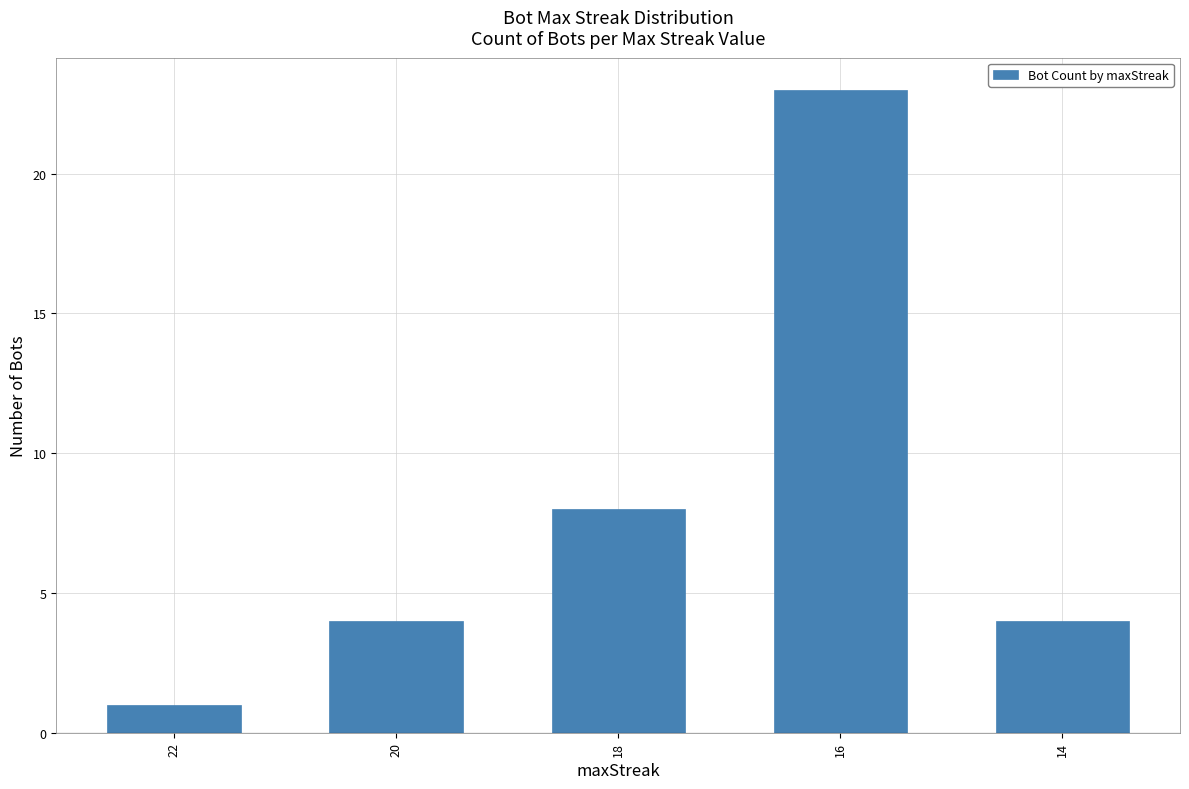

At which label is the value closest to 12?

18